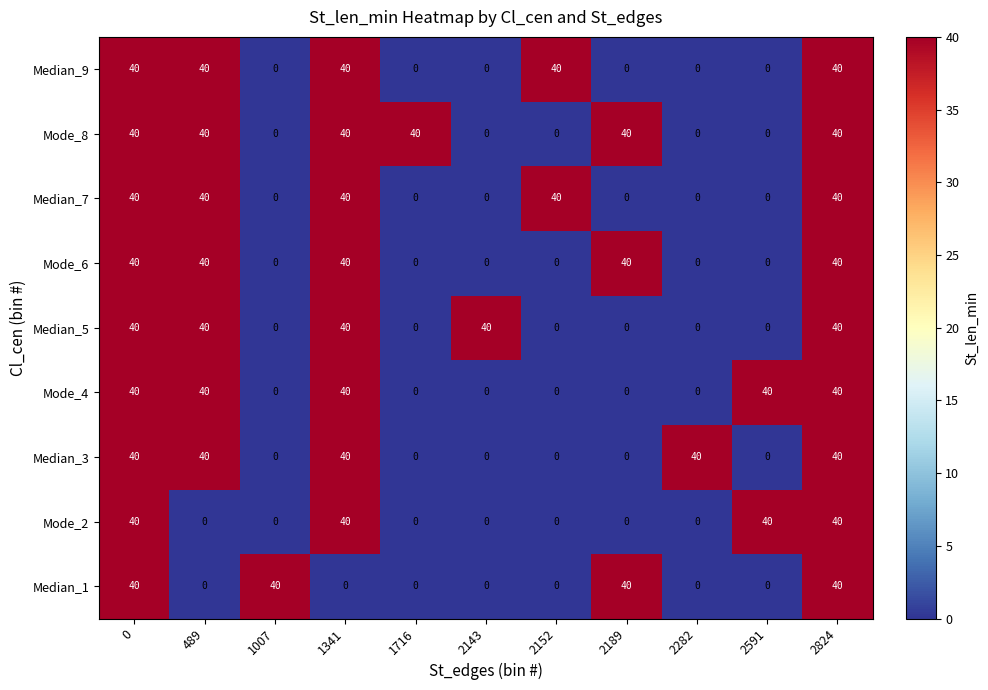

Count the number of data series in this chart.

9